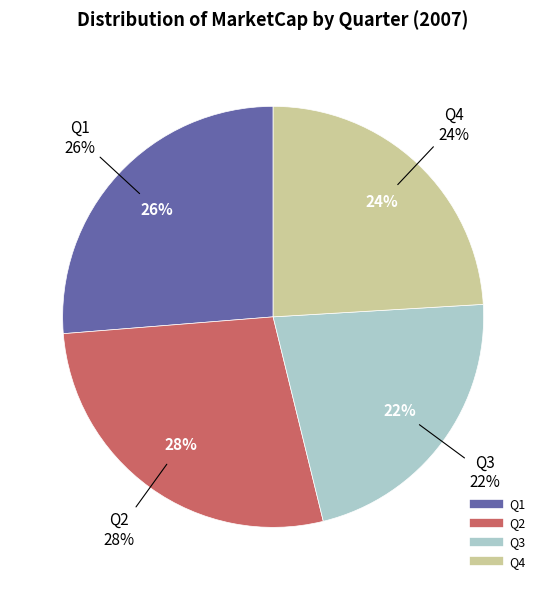

Does Q4 represent more than half of the total?

No